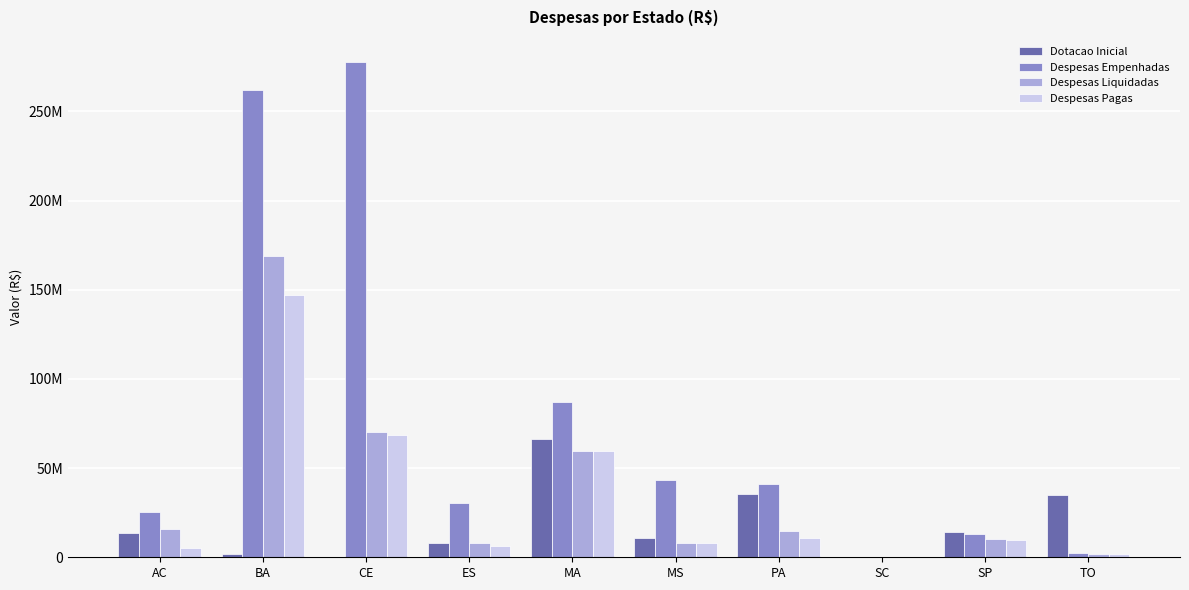

What are all the series names shown in the legend?

Dotacao Inicial, Despesas Empenhadas, Despesas Liquidadas, Despesas Pagas